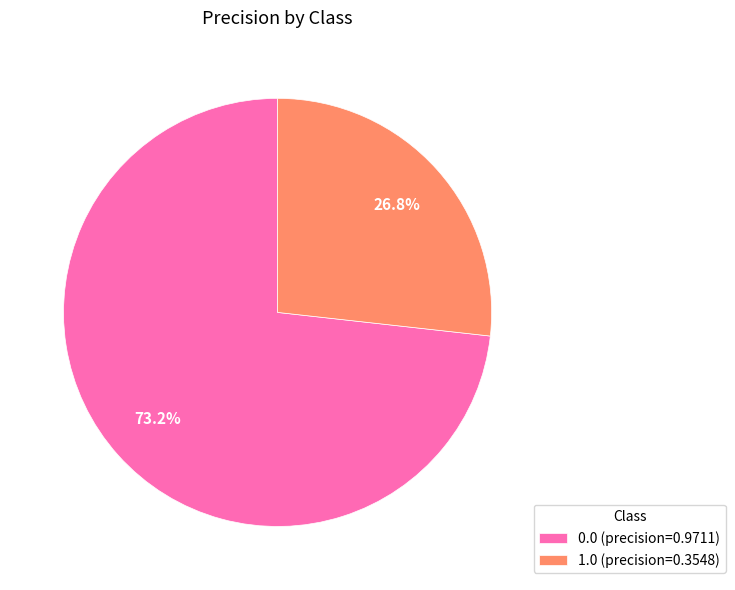

What percentage is the 1.0 slice, to the nearest percent?

27%